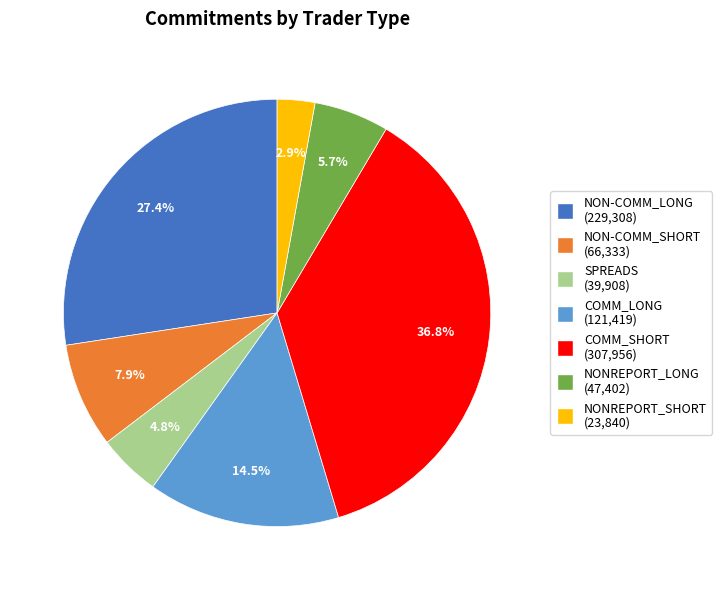

To the nearest percent, what percentage of the pie is NON-COMM_LONG?

27%